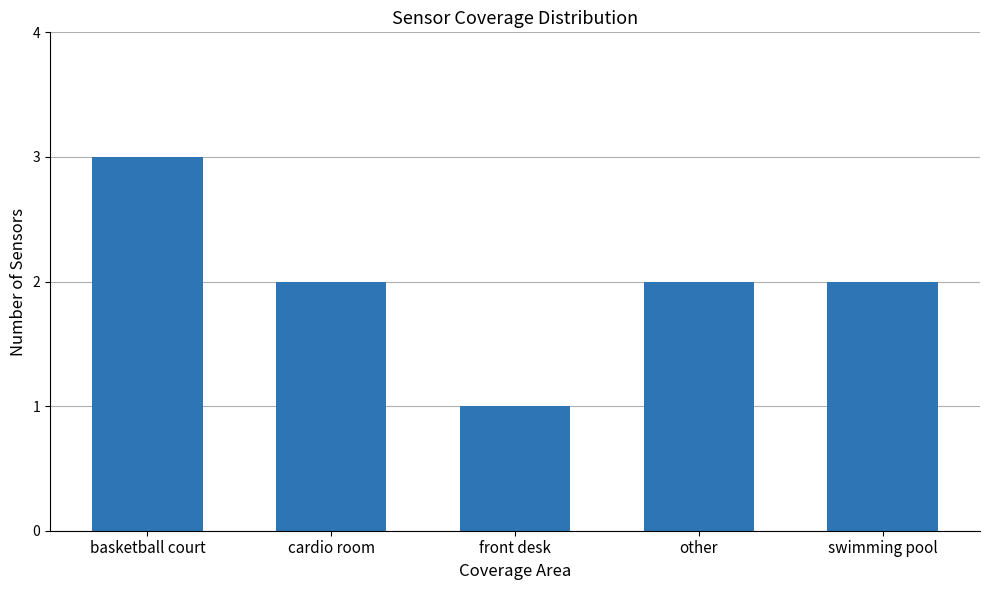

The value at cardio room is 4. True or false?

False